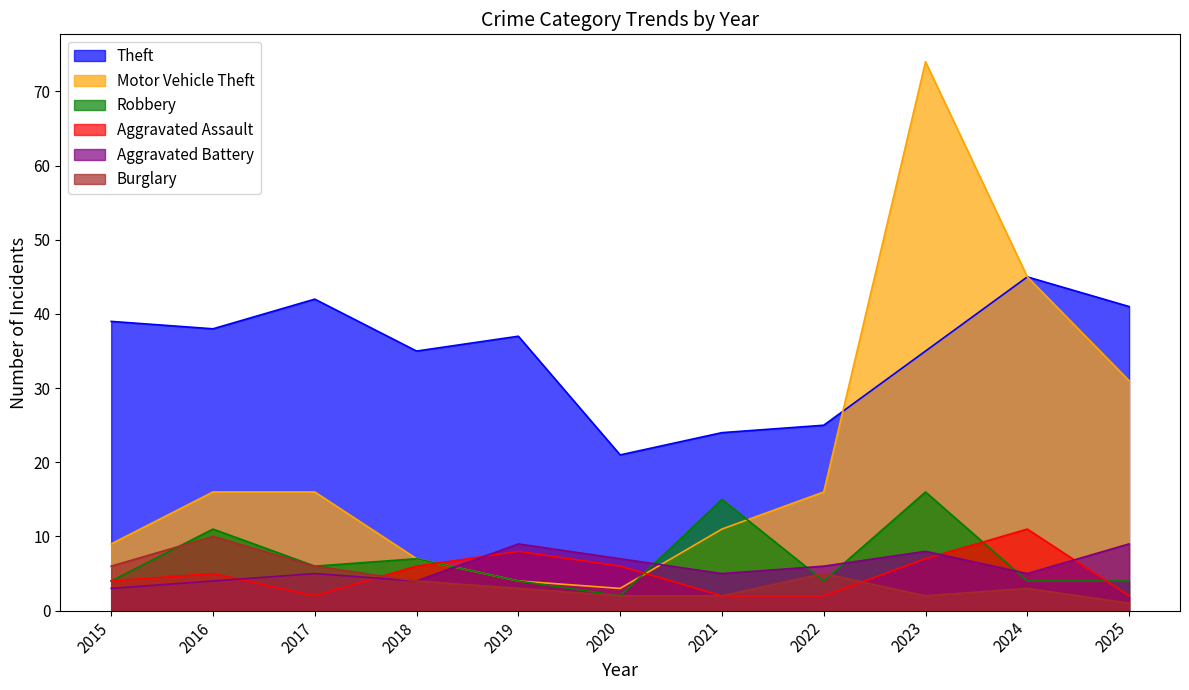

How many intersections are there between Aggravated Battery and Motor Vehicle Theft?

2